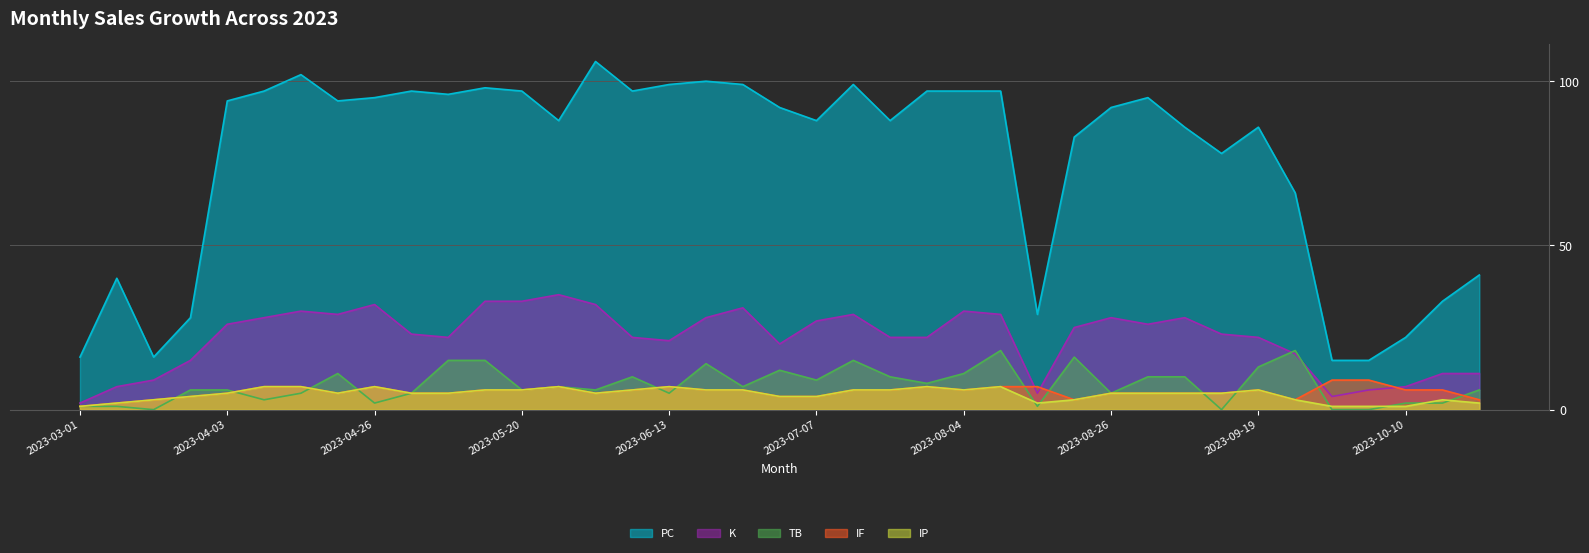

How many interior local peaks does the IF series have?

5